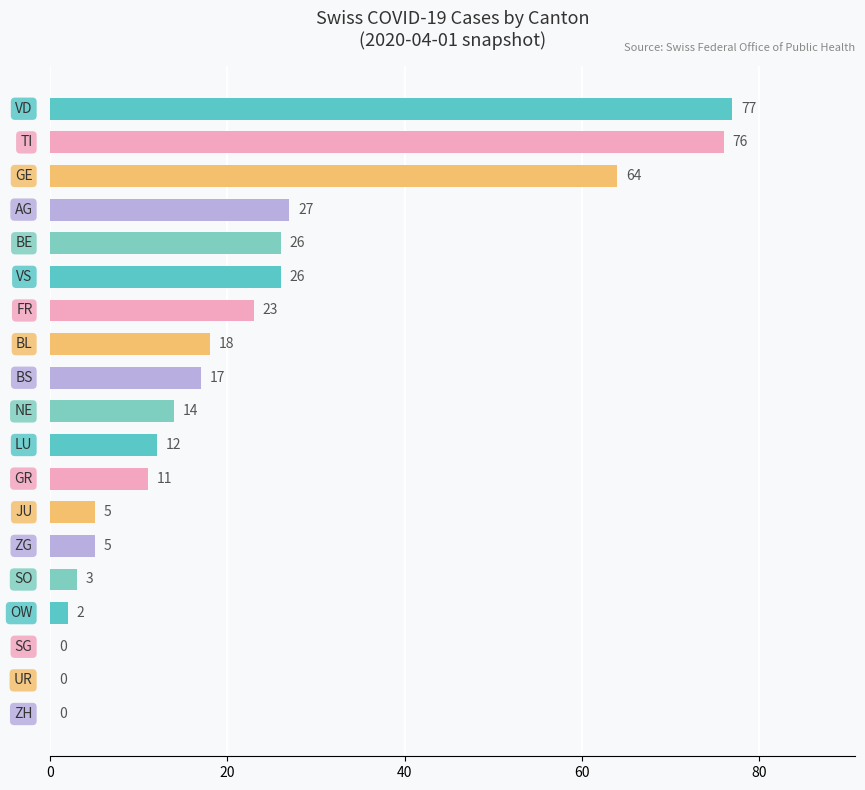

What is the maximum value shown in the chart?

77